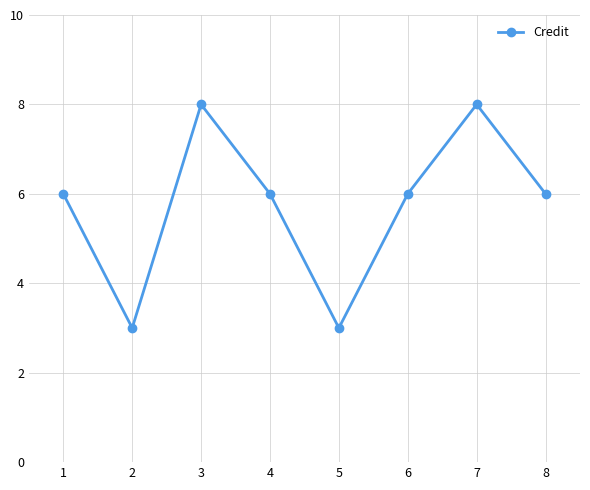

Reading right to left, transcribe all the data shown in this chart.

8=6	7=8	6=6	5=3	4=6	3=8	2=3	1=6